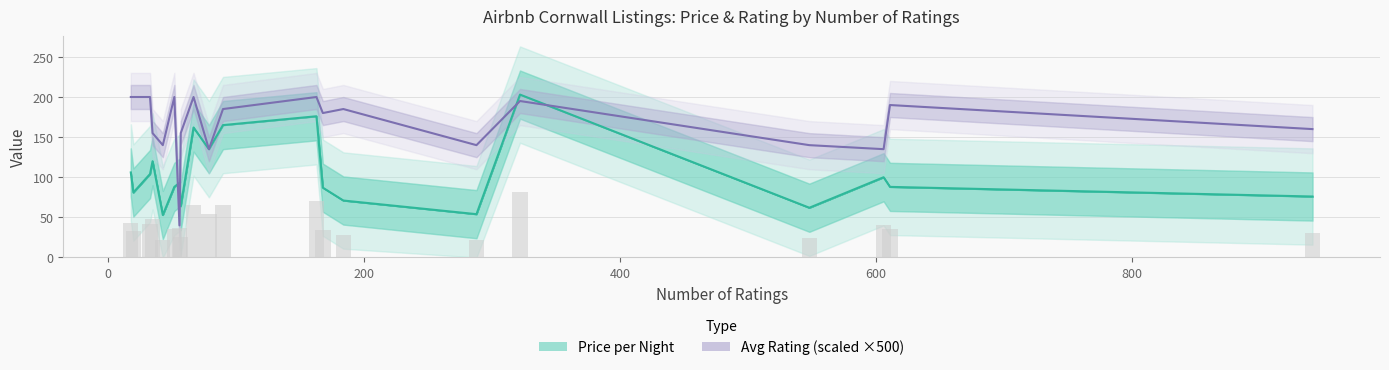

What is the average value of the Price per Night (£) series?

104.4